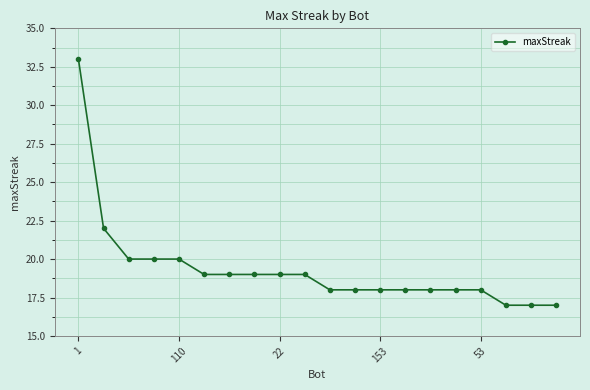

What is the sum of all values?

387